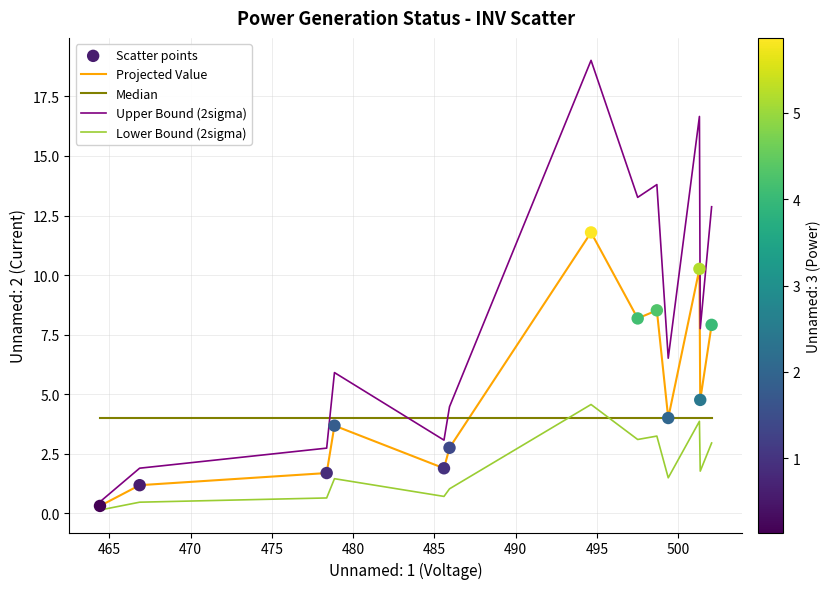

List the series in order of their overall mean, lowest first.

Lower Bound (2sigma), Median, Projected Value, Upper Bound (2sigma)